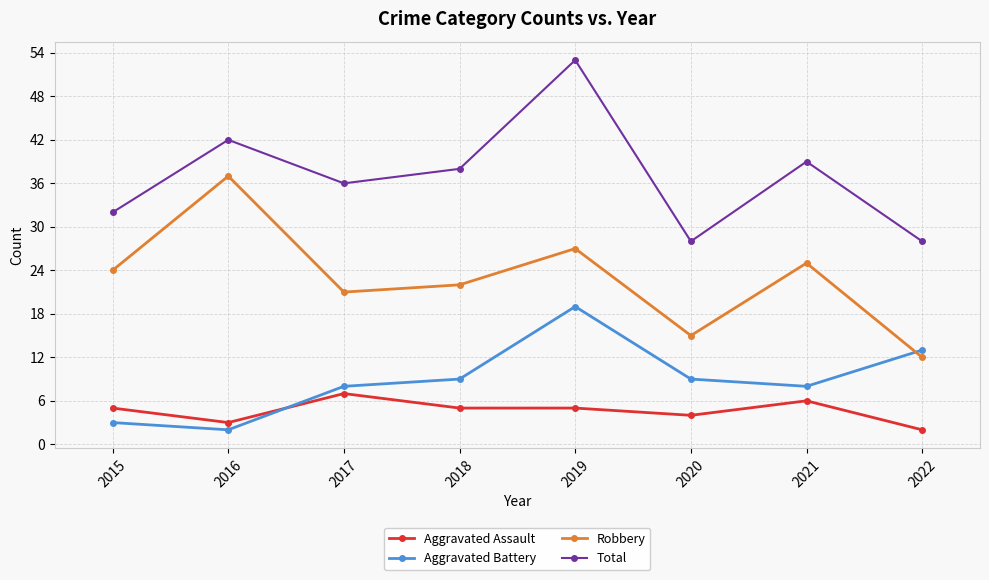

What is the greatest value displayed?

53